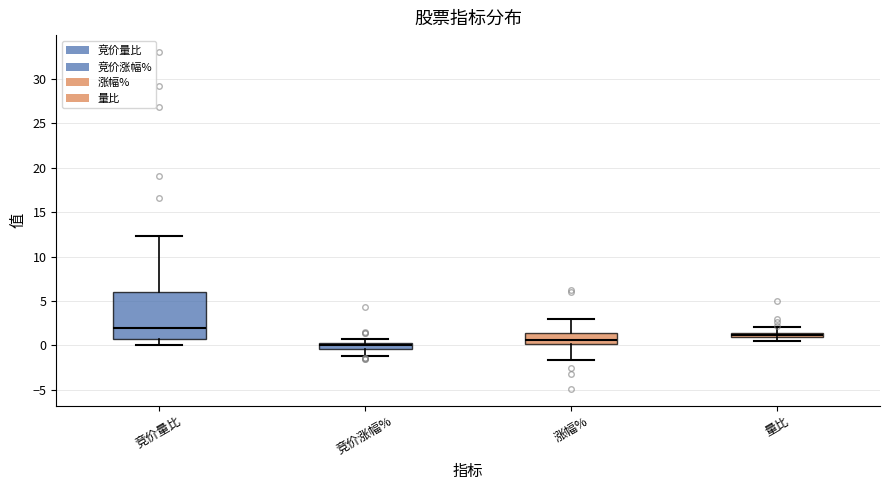

Which box's median line is the lowest?

竞价涨幅%